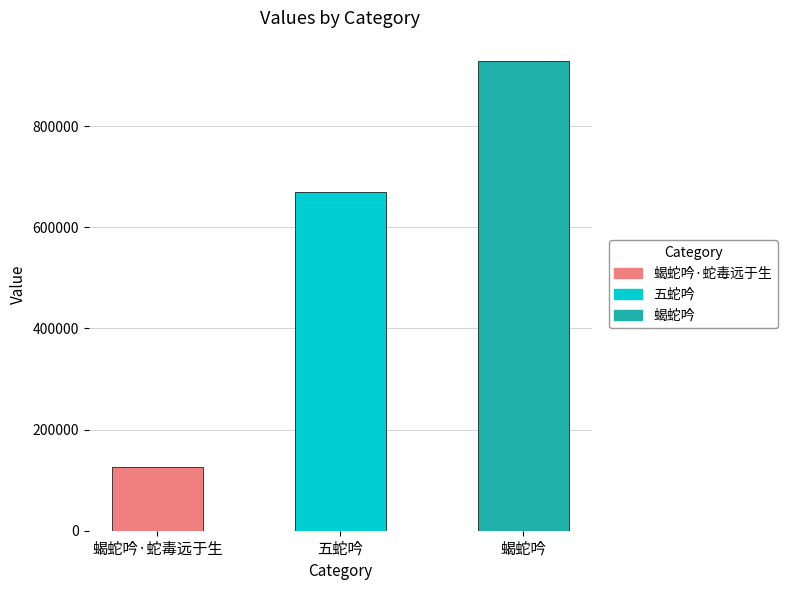

Are the bars horizontal?

No